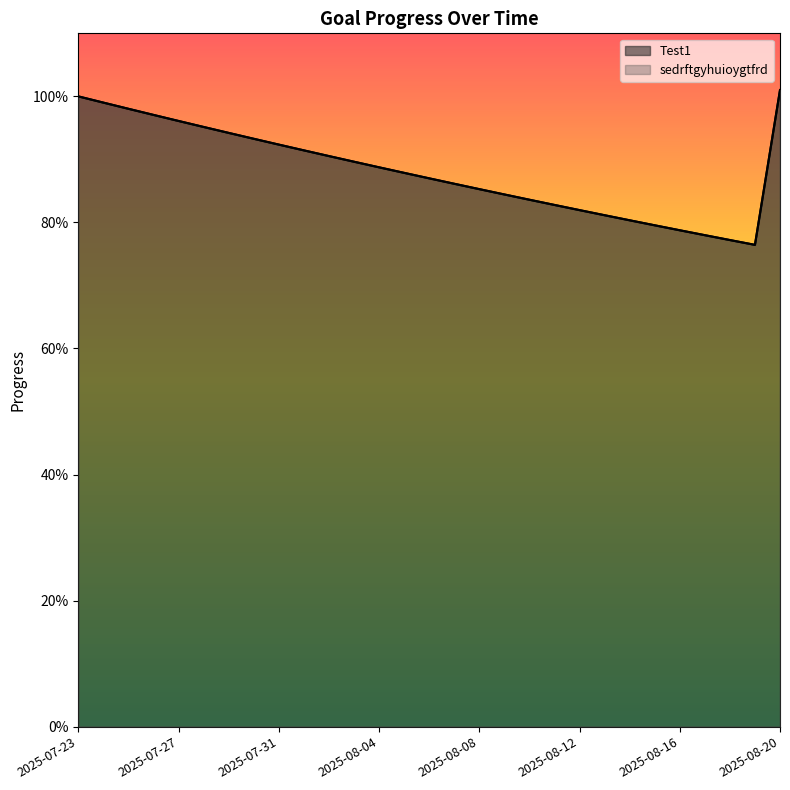

Rank the series at 2025-07-29 from lowest to highest value.

Test1, sedrftgyhuioygtfrd